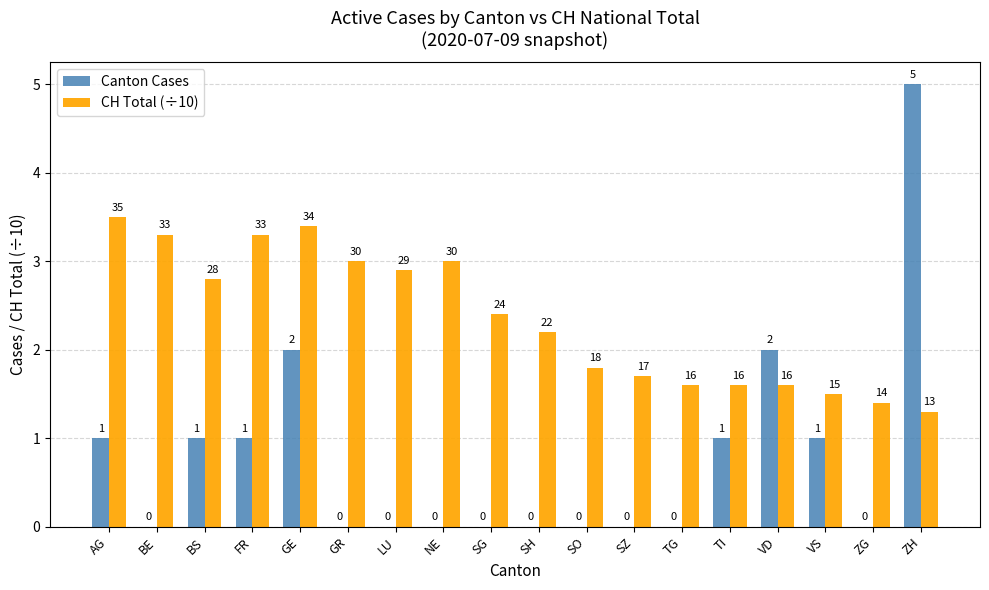

The Canton Cases series shows 1.6 at BS. True or false?

False